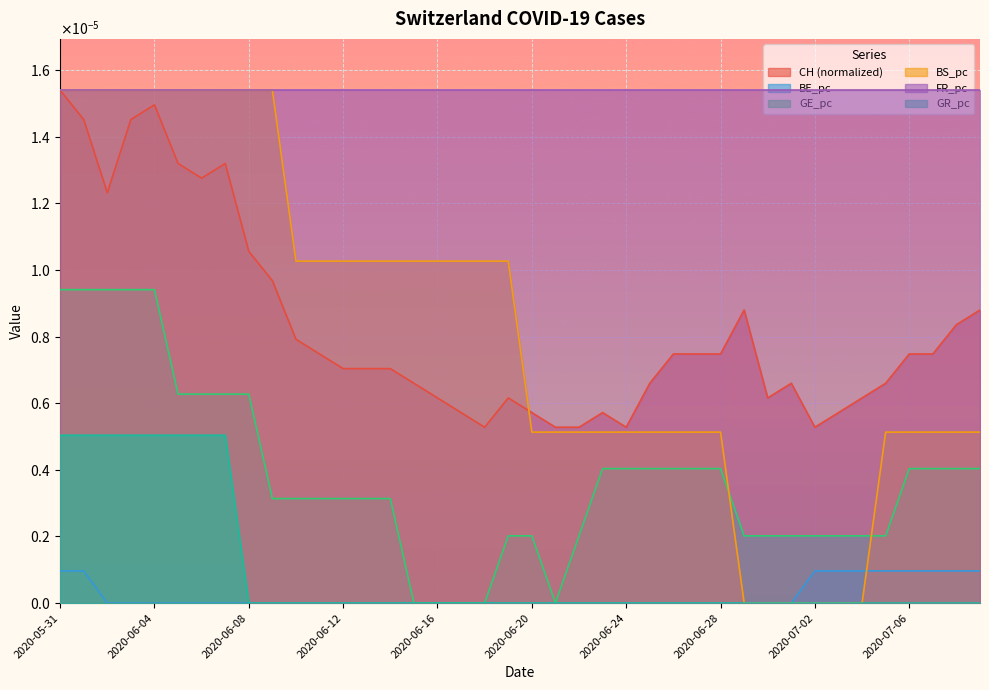

Which series has the widest spread of values?

BS_pc